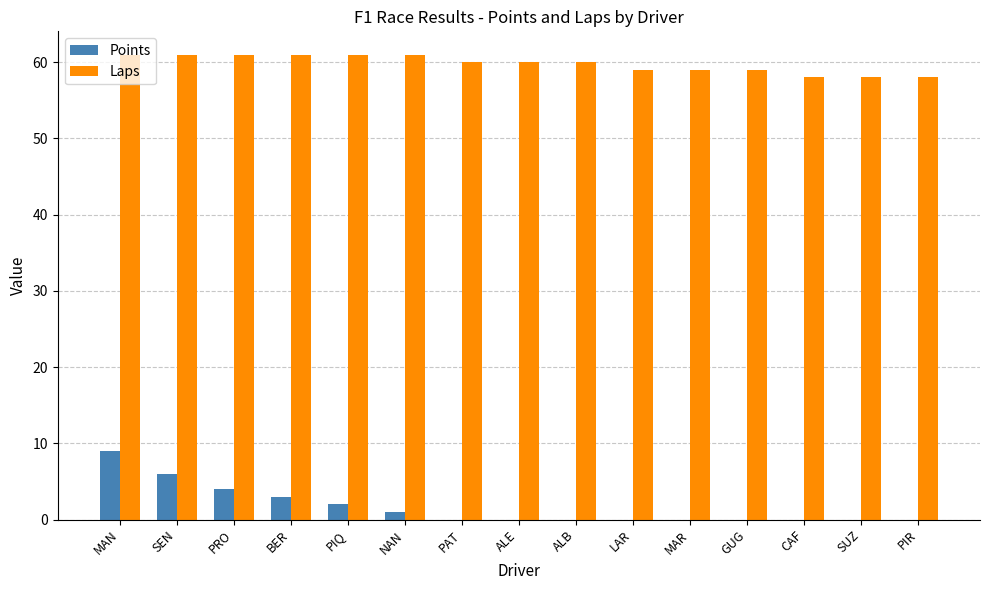

Which series has the largest total across all categories?

Laps